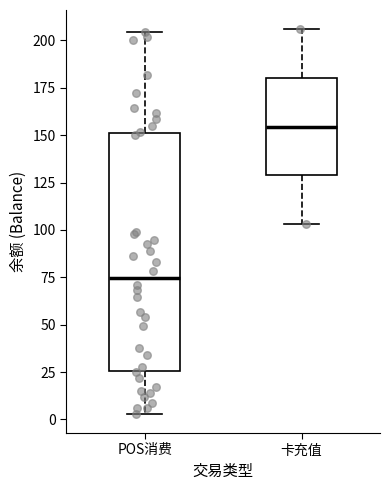

Which box has the highest median line?

卡充值